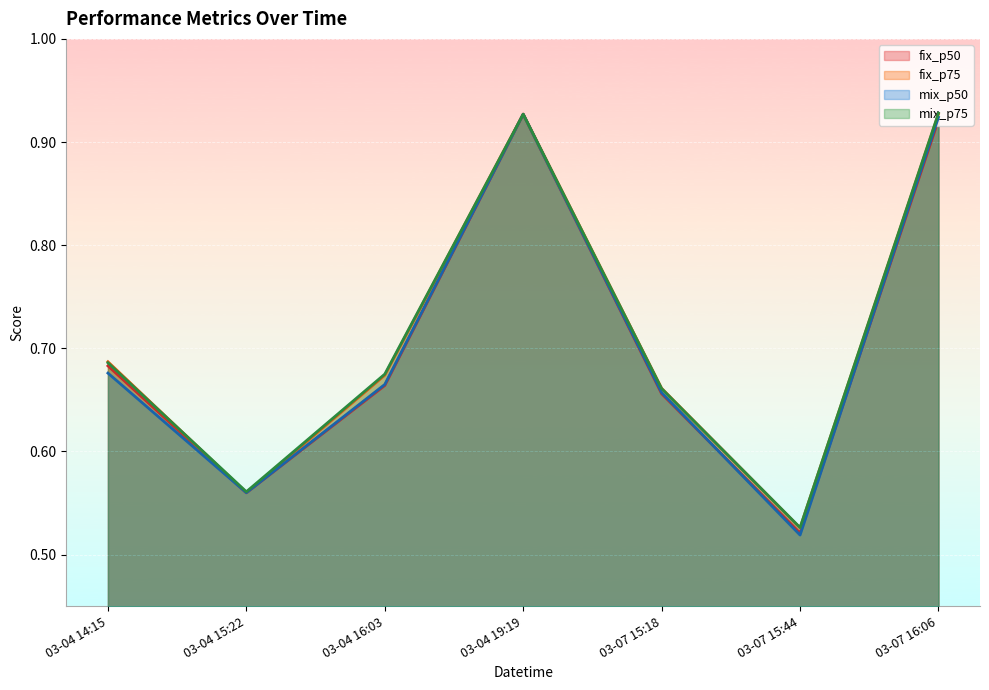

What is the value of the mix_p75 point at the 3rd from the left?

0.7